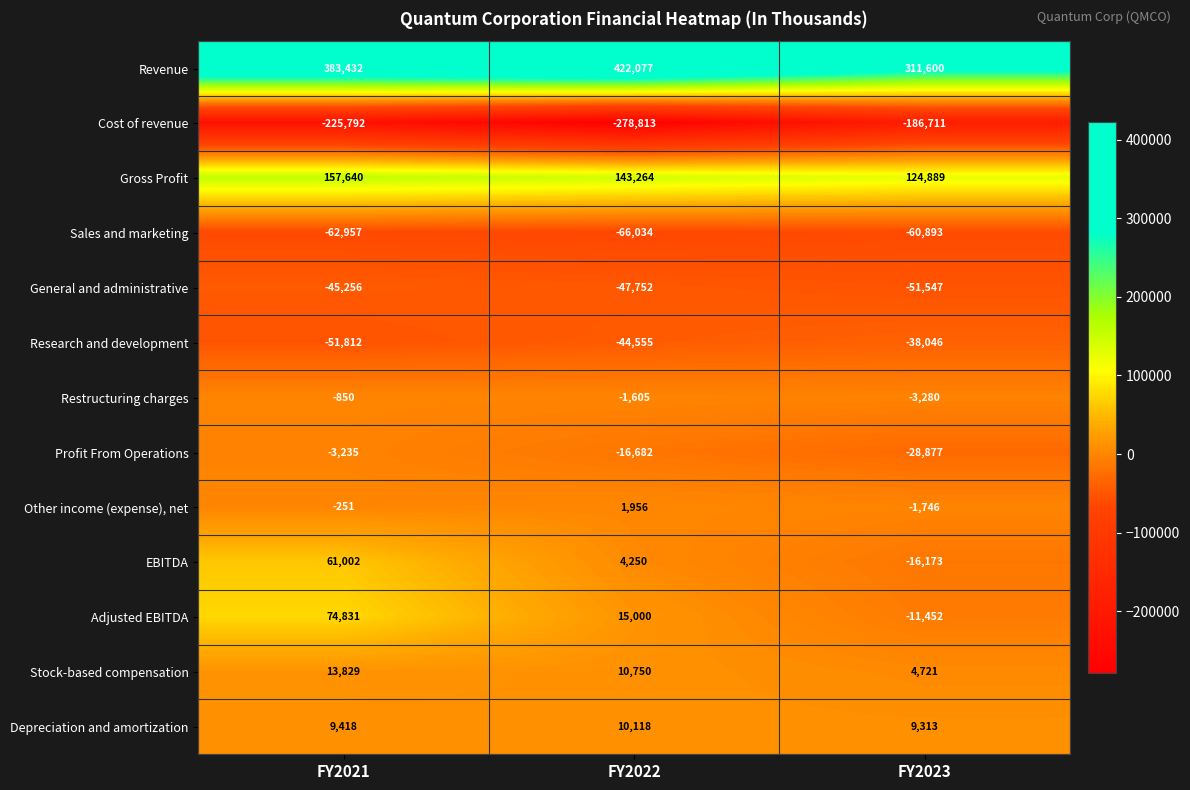

The Restructuring charges series shows -2182 at FY2023. True or false?

False